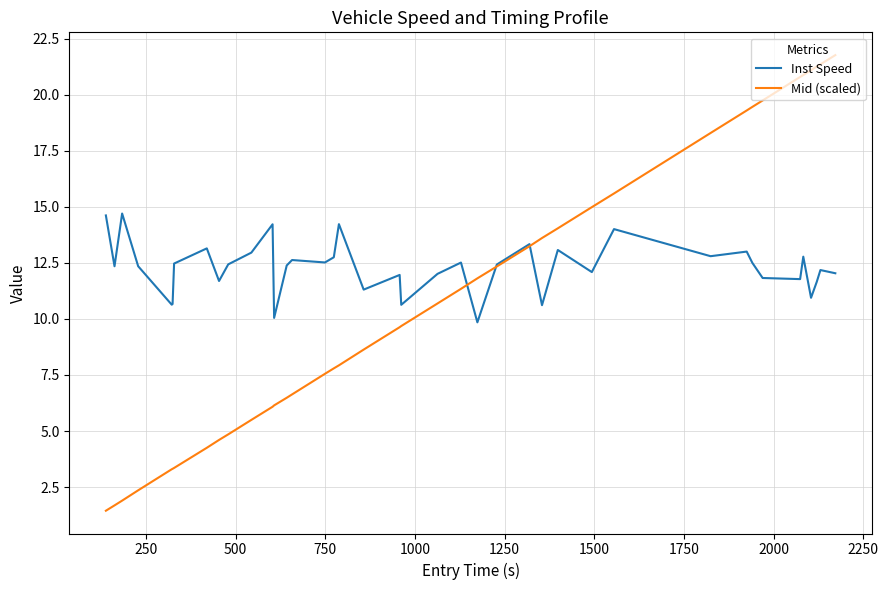

Does the chart have visible grid lines?

Yes